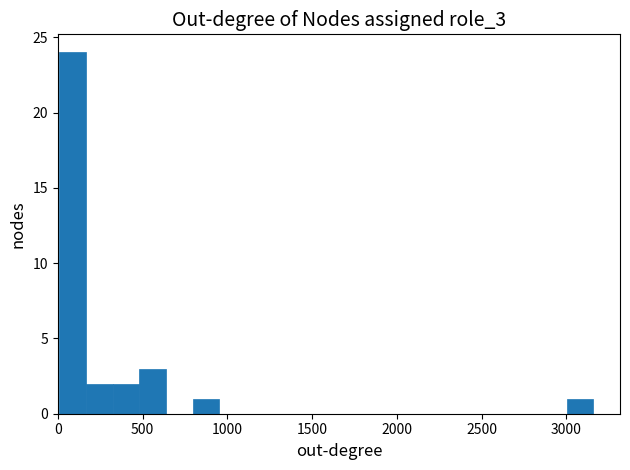

Around what value on the x-axis is the tallest bar? Give the approximate position of its centre, as read against the axis.

100